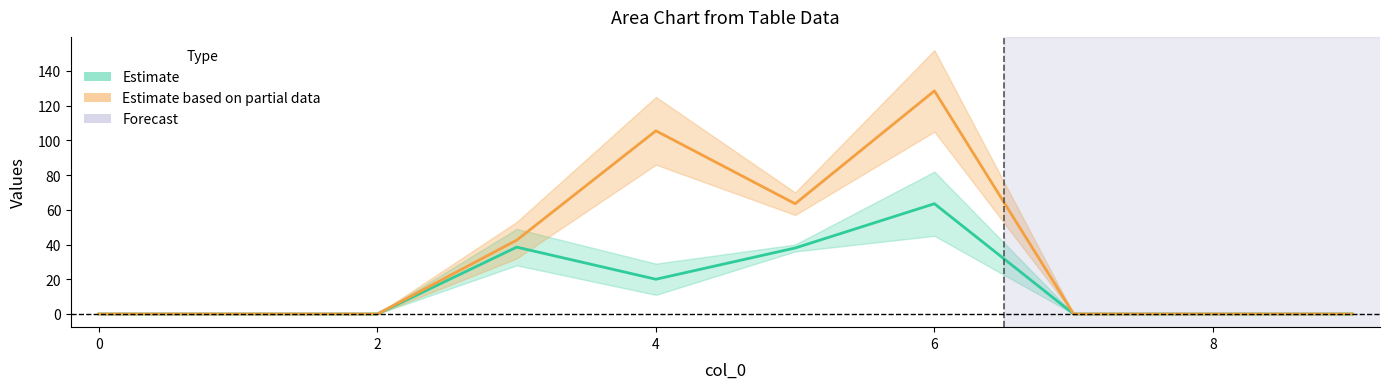

Which has a higher value, 8 or 1?

8